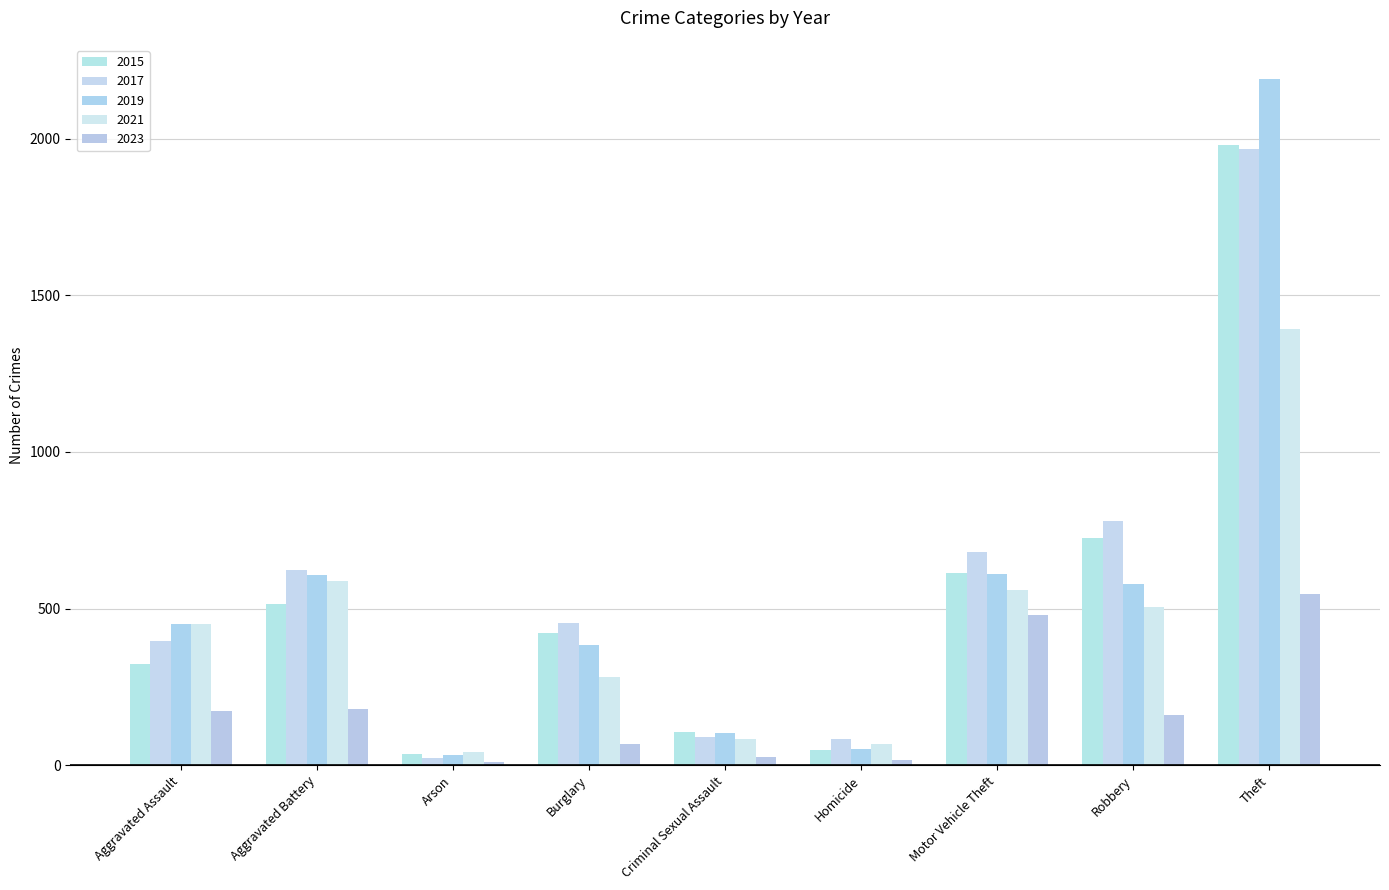

What is the label of the 1st bar from the right?

Theft